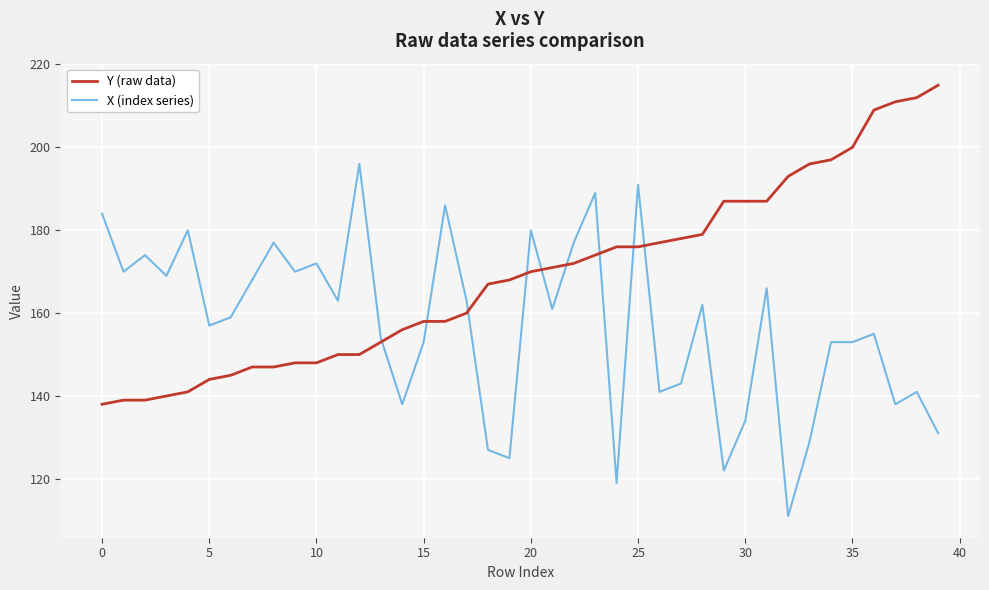

What is the maximum value for X (index series)?

196